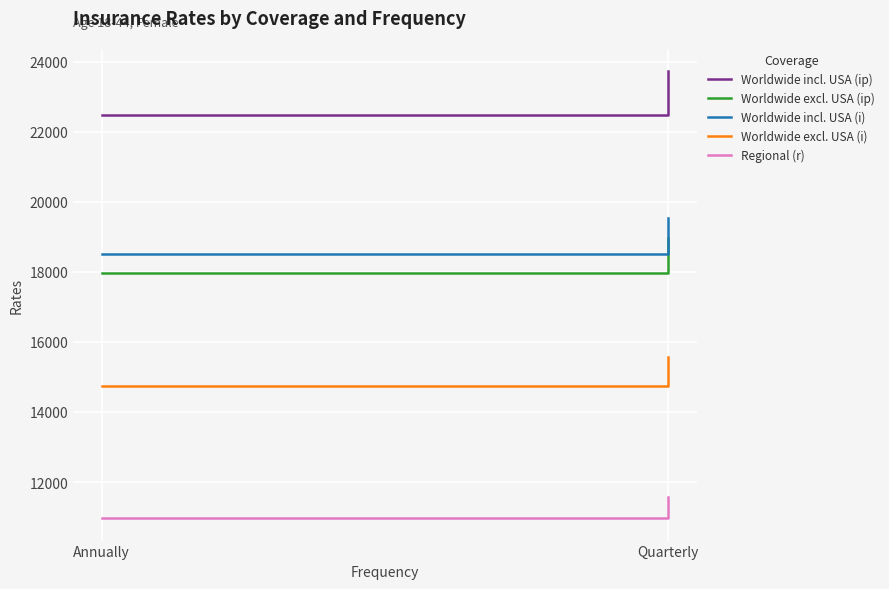

Is this an area chart (filled region under the line)?

No